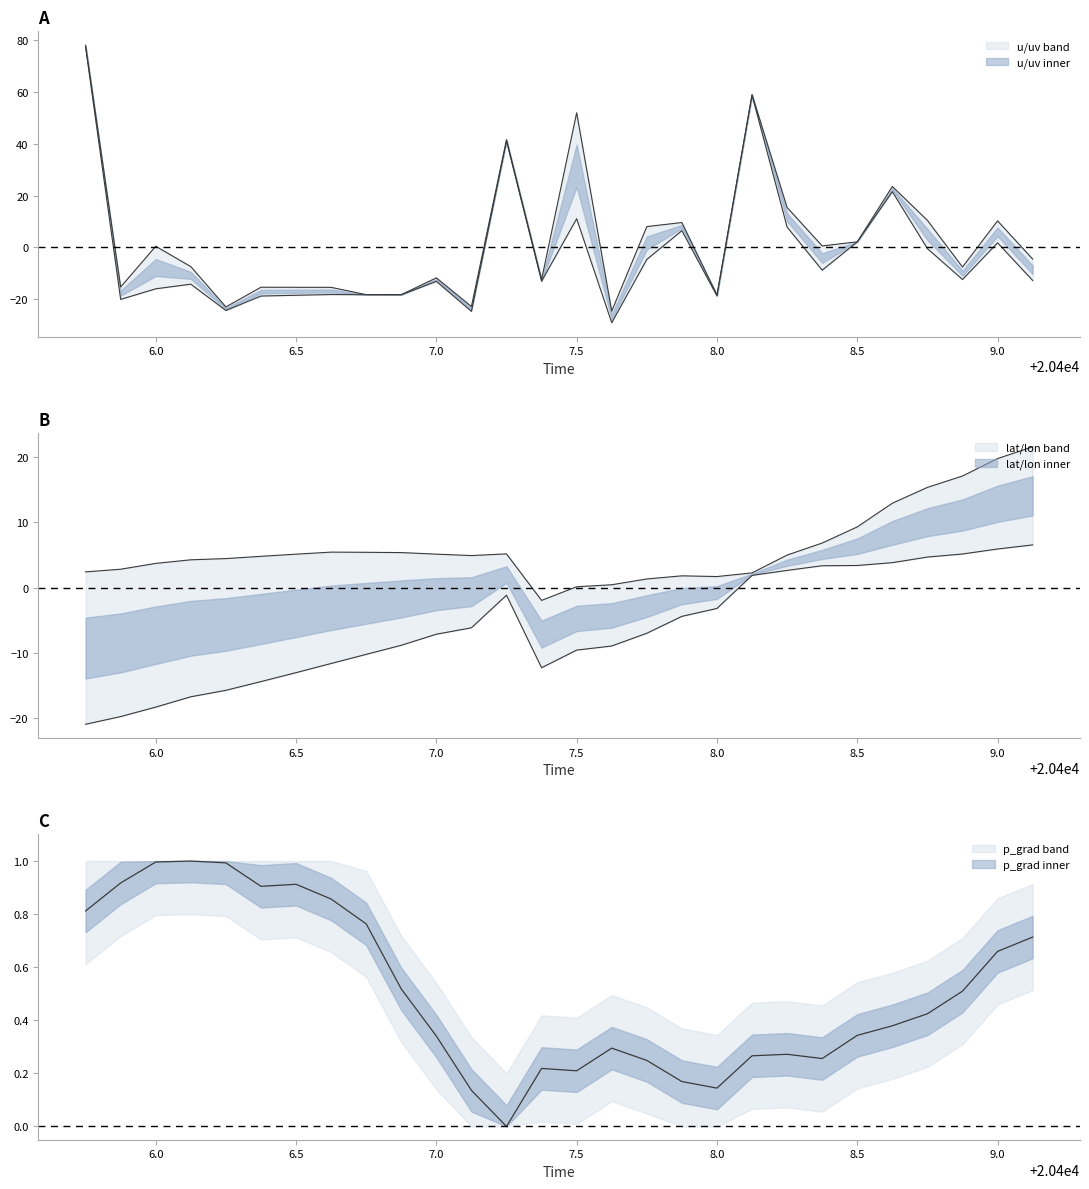

True or false: p_grad has a value of 0.8 at 20406.875.

False